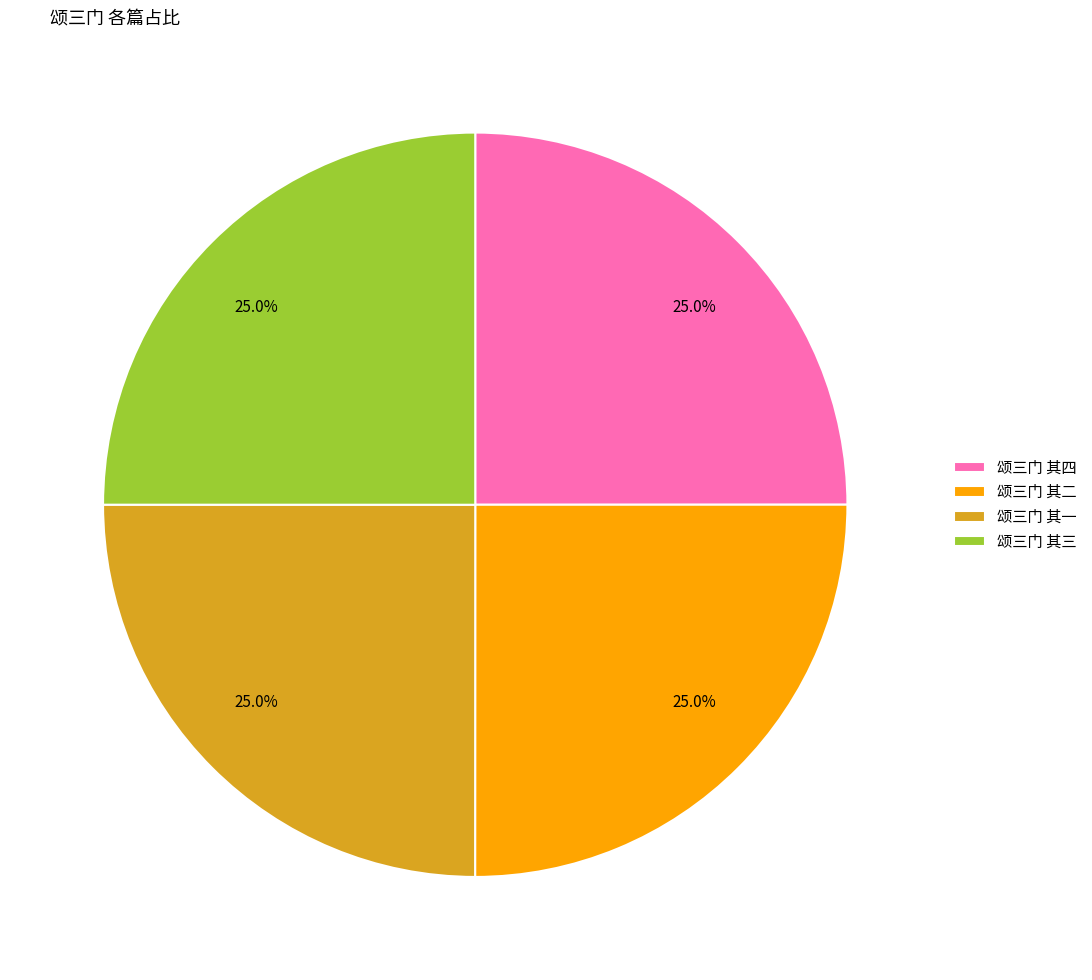

To the nearest percent, what is the average slice percentage?

25%